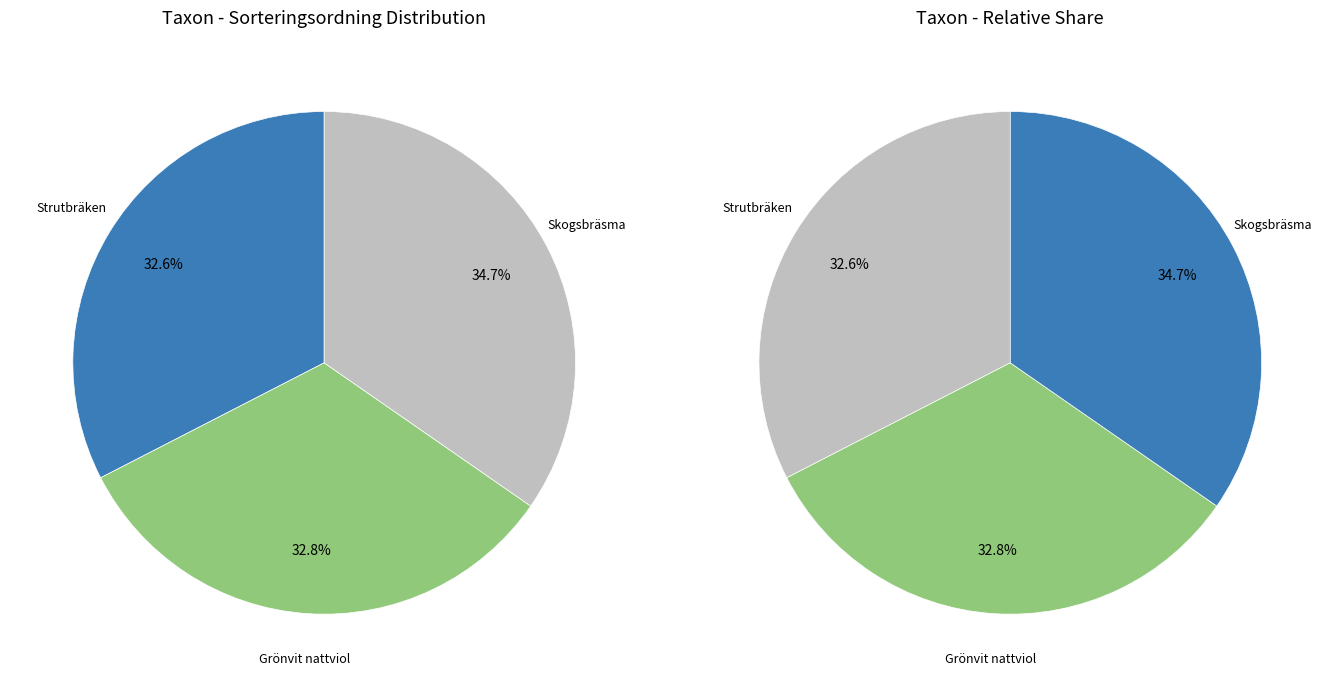

What is the change in value from Grönvit nattviol (66377929) to Skogsbräsma (65950877)?

+5484